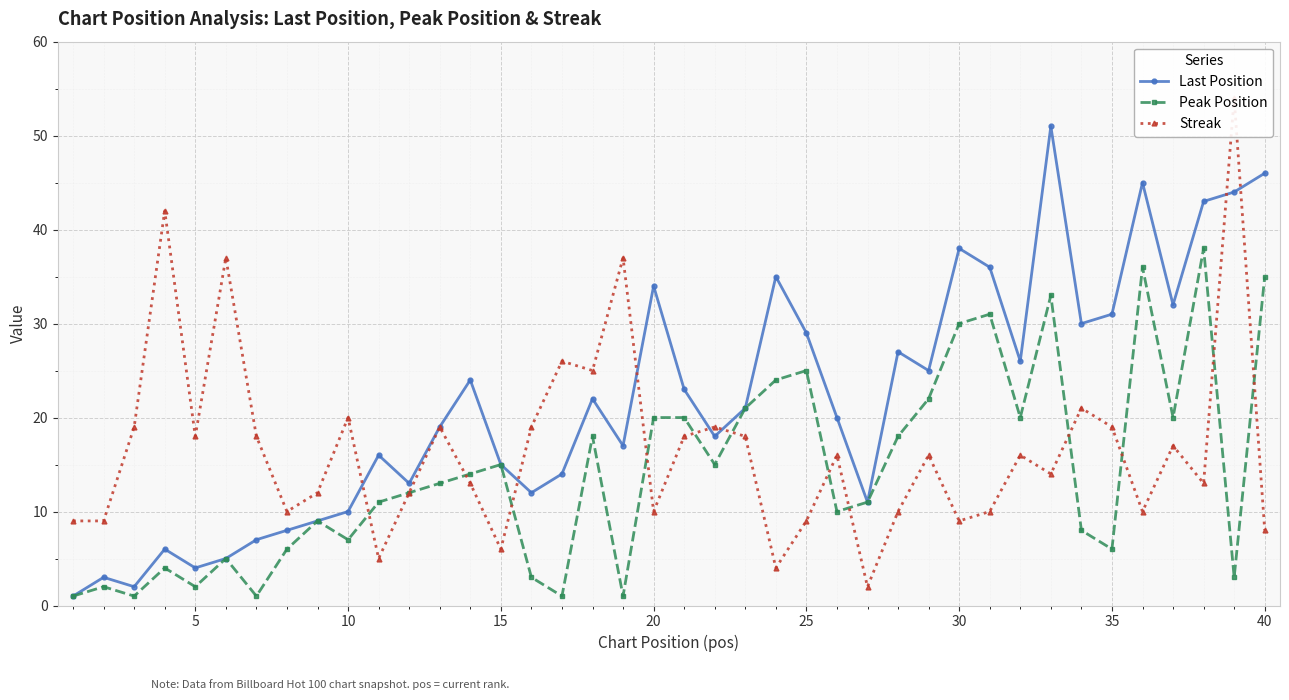

What is the highest value of the Last Position series?

51